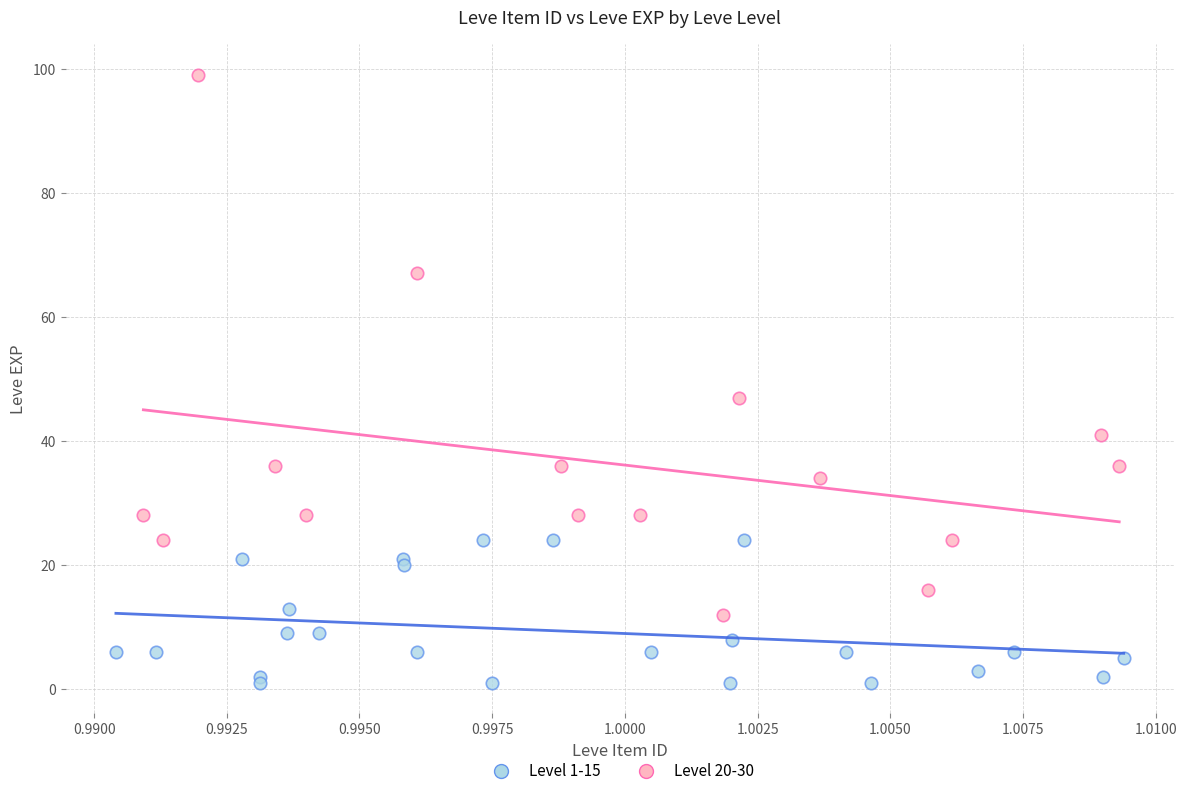

Which series reaches the minimum Y coordinate?

Level 1-15